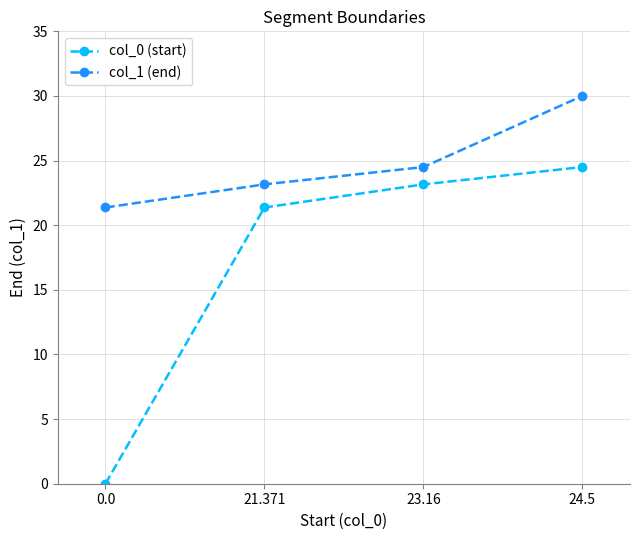

Where does the col_0 (start) series first go above 23?

23.16